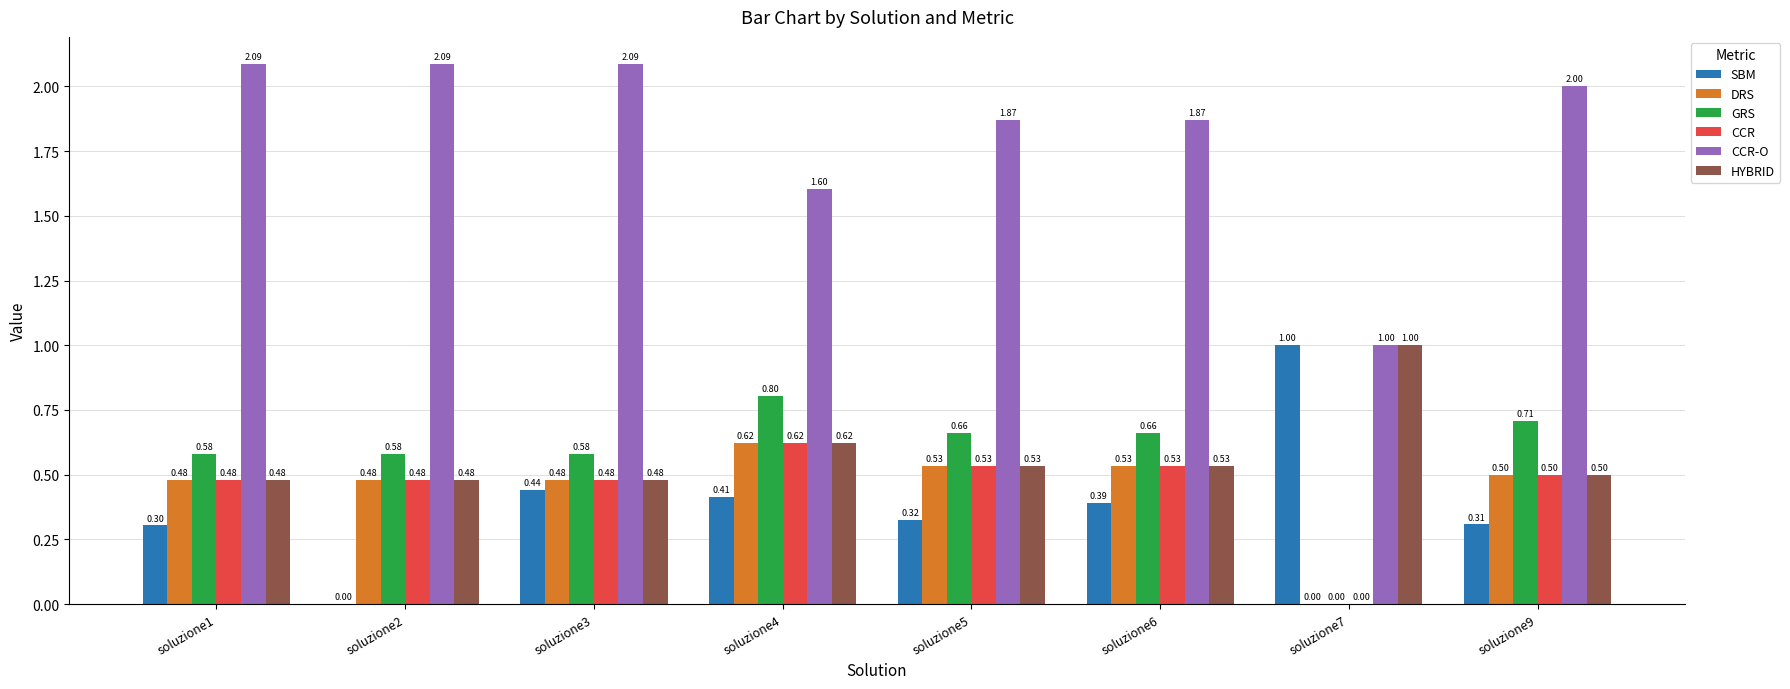

Are the bars grouped side by side (vs. stacked)?

Yes